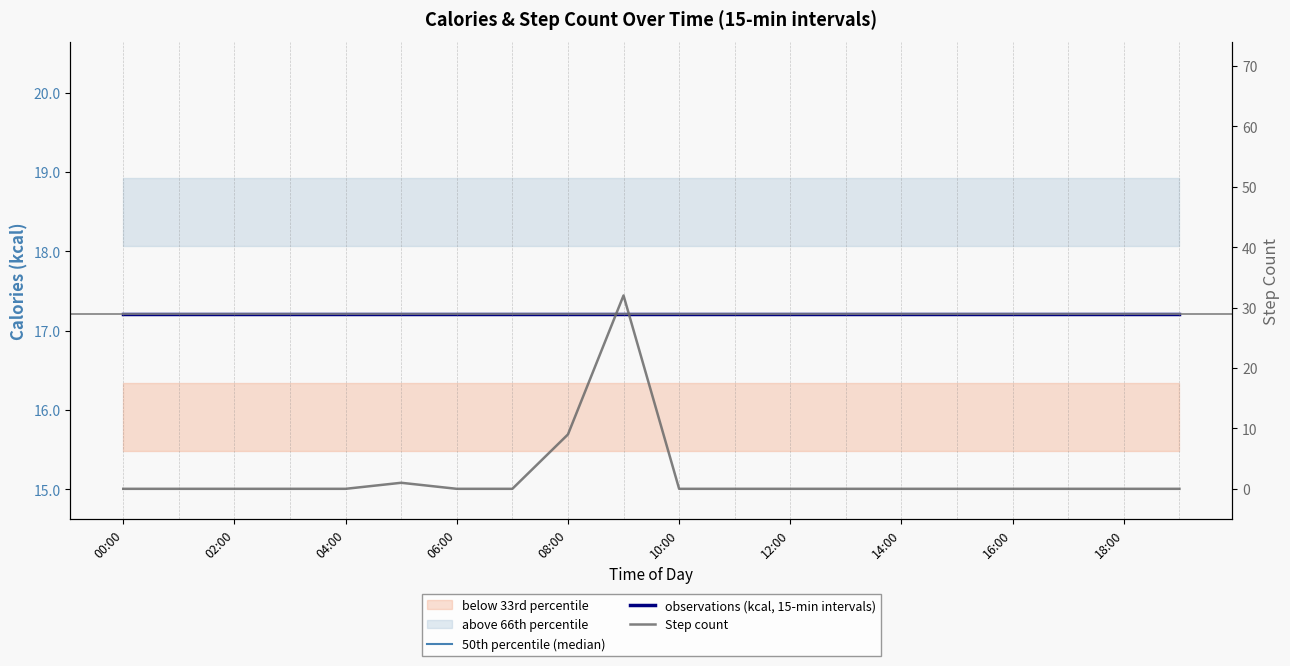

How many times do observations (kcal, 15-min intervals) and Step count cross each other?

2